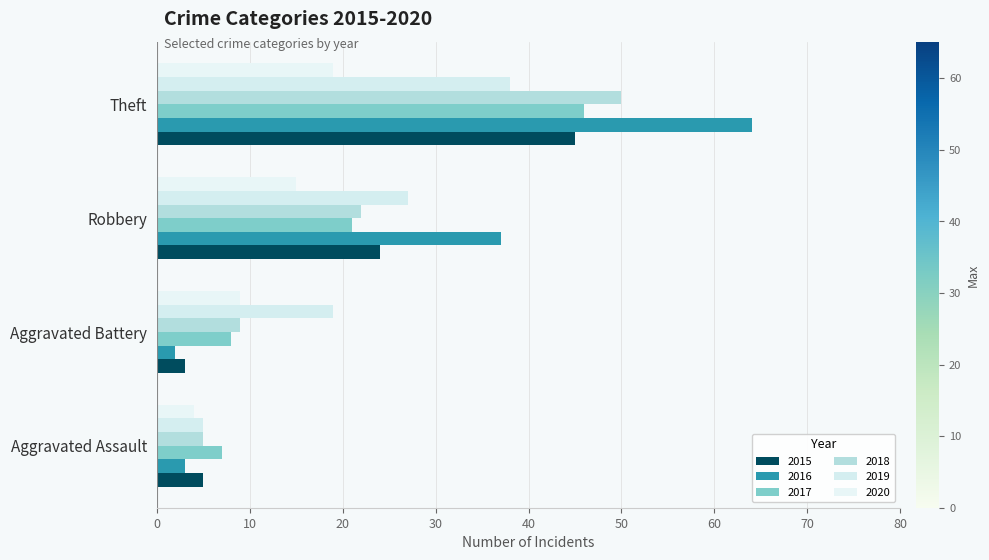

What is the average value of the 2020 series?

12